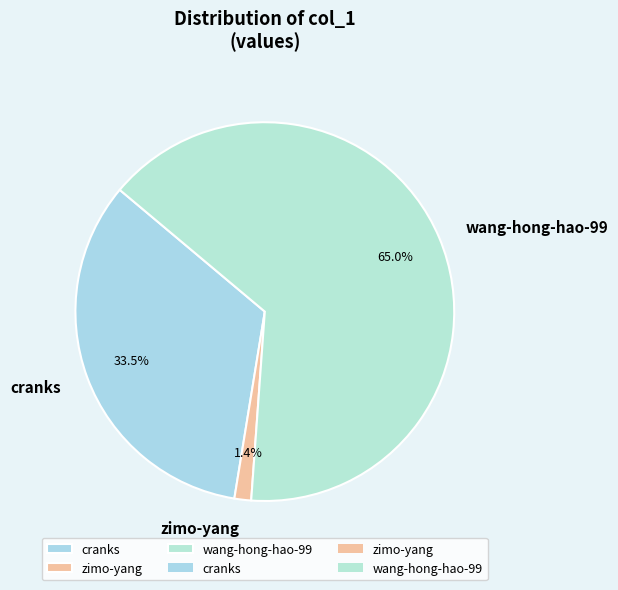

How much of the chart is everything except cranks?

66.5%